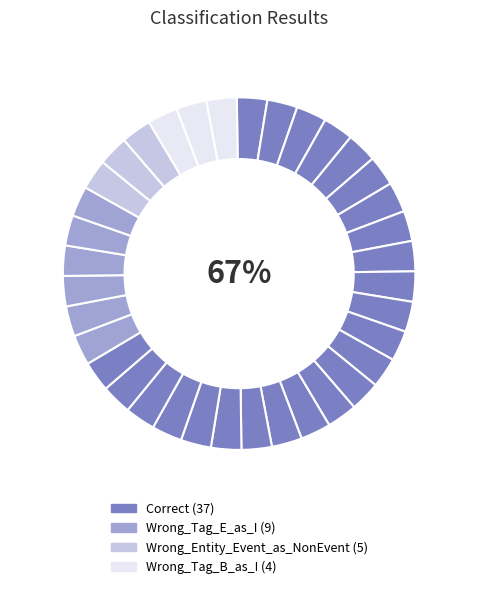

What portion of the pie excludes Wrong_Entity_Event_as_NonEvent?

90.9%